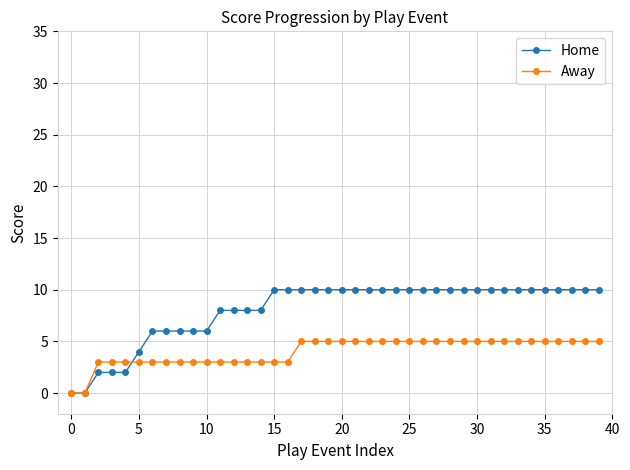

How many distinct data groups are displayed?

2